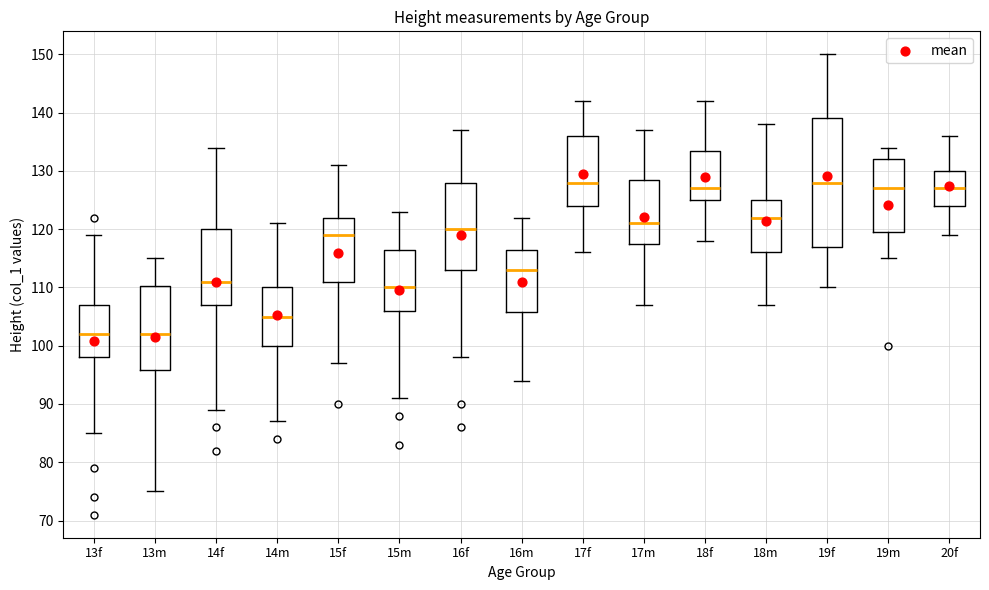

Reading left to right, transcribe this box plot: for each box, give where its median line is, the range the box spans, and where its two whiskers end, as read against the y-axis. The values are not printed on the chart, so give them approximately, as read against the axis.

13f: median 102, box 98 to 107, whiskers 85 to 119
13m: median 102, box 96 to 110, whiskers 75 to 115
14f: median 111, box 107 to 120, whiskers 89 to 134
14m: median 105, box 100 to 110, whiskers 87 to 121
15f: median 119, box 111 to 122, whiskers 97 to 131
15m: median 110, box 106 to 117, whiskers 91 to 123
16f: median 120, box 113 to 128, whiskers 98 to 137
16m: median 113, box 106 to 117, whiskers 94 to 122
17f: median 128, box 124 to 136, whiskers 116 to 142
17m: median 121, box 118 to 129, whiskers 107 to 137
18f: median 127, box 125 to 134, whiskers 118 to 142
18m: median 122, box 116 to 125, whiskers 107 to 138
19f: median 128, box 117 to 139, whiskers 110 to 150
19m: median 127, box 120 to 132, whiskers 115 to 134
20f: median 127, box 124 to 130, whiskers 119 to 136